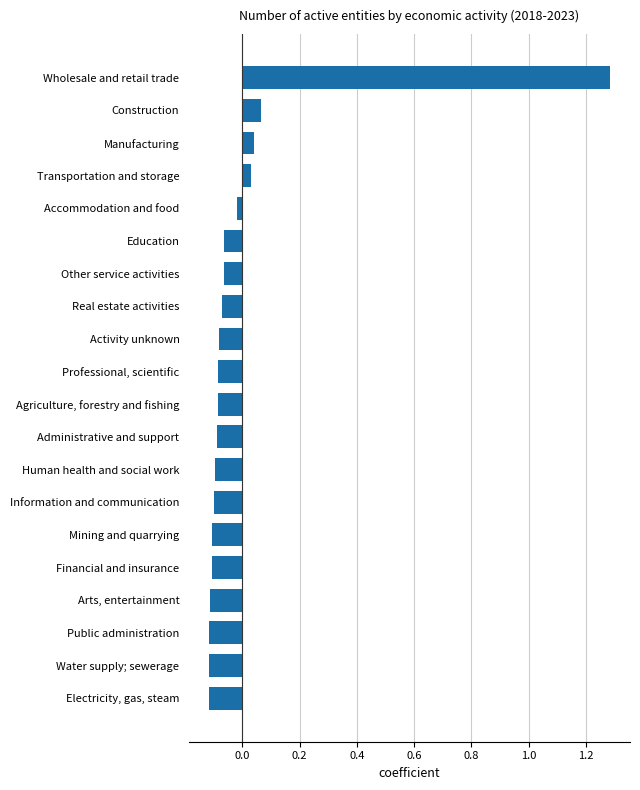

The chart shows a value of -0.1 at Real estate activities. True or false?

True